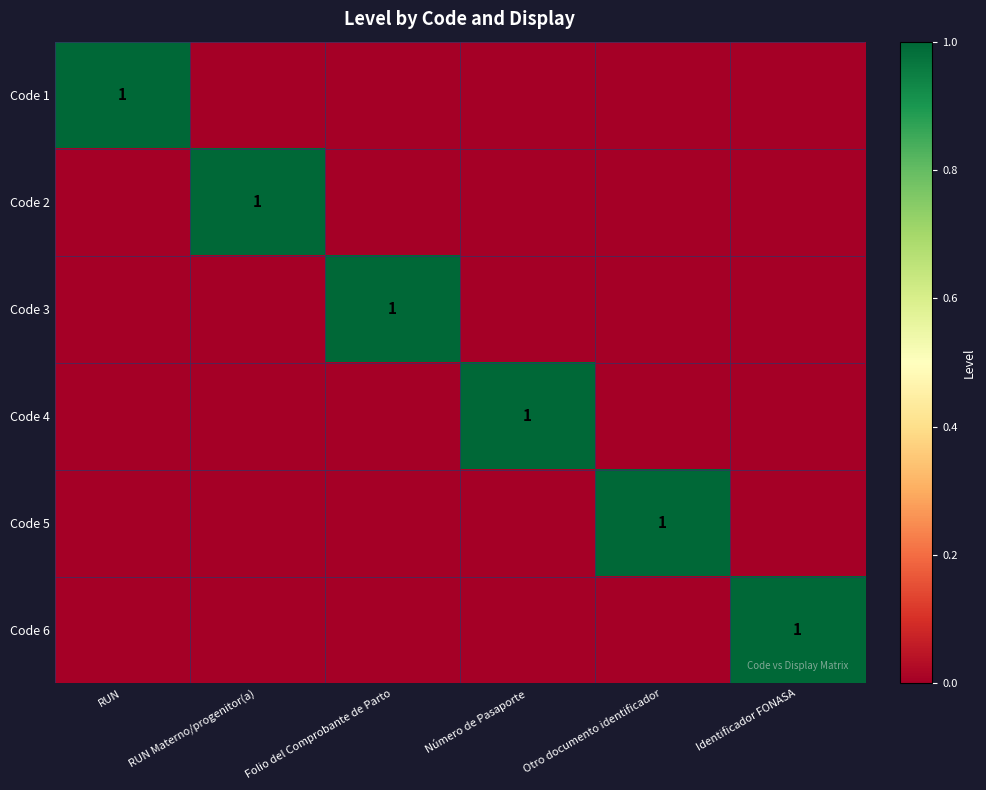

At which category is the sum across all series the highest?

RUN